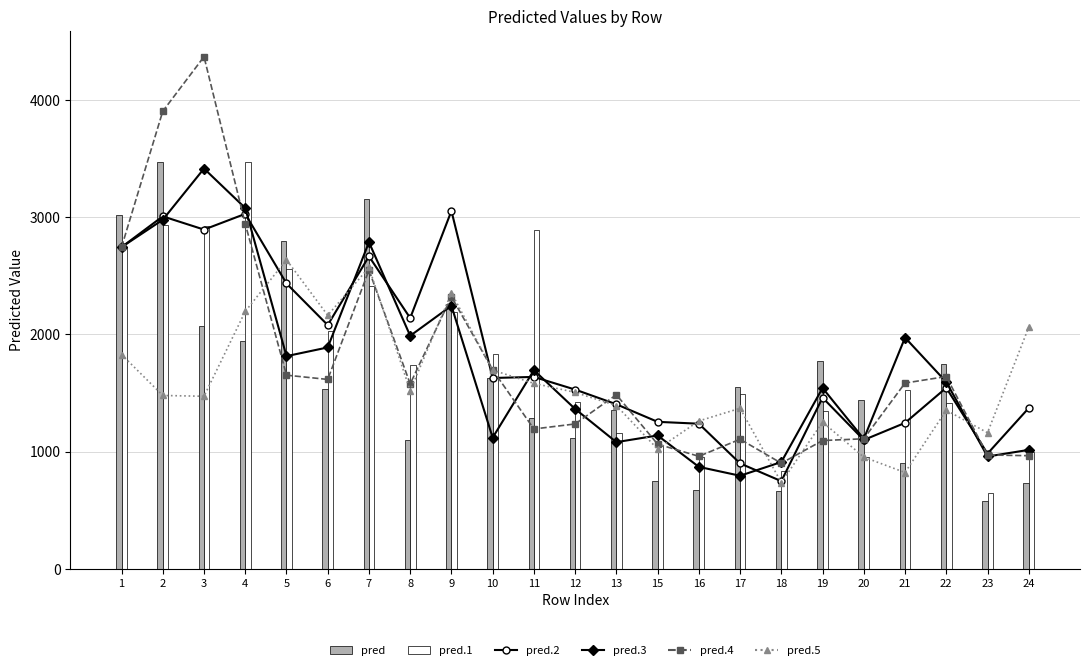

At which label is pred.5 closest to 1685?

10